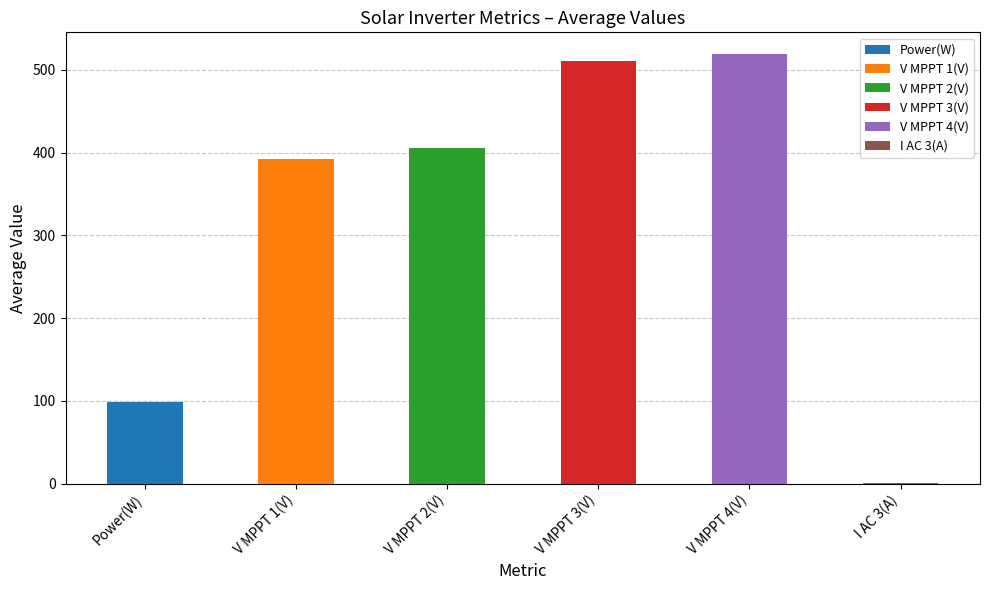

How many bars are there in each group?

6